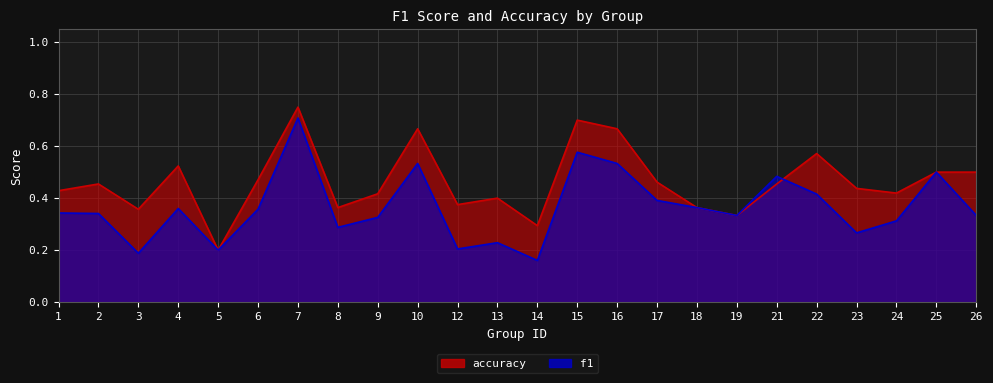

After their last crossing, which series has the higher values: f1 or accuracy?

accuracy